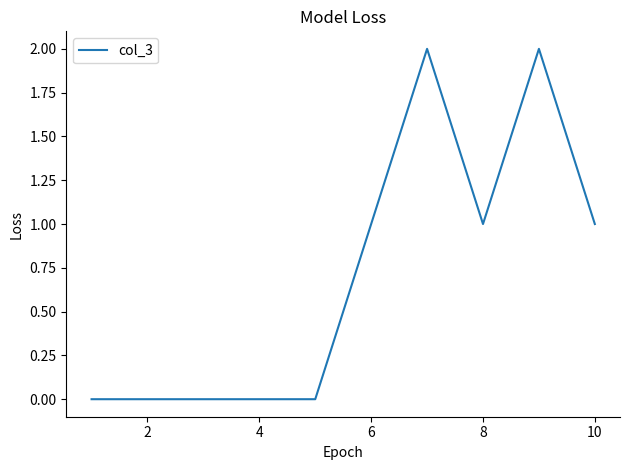

How many lines are shown in the chart?

1